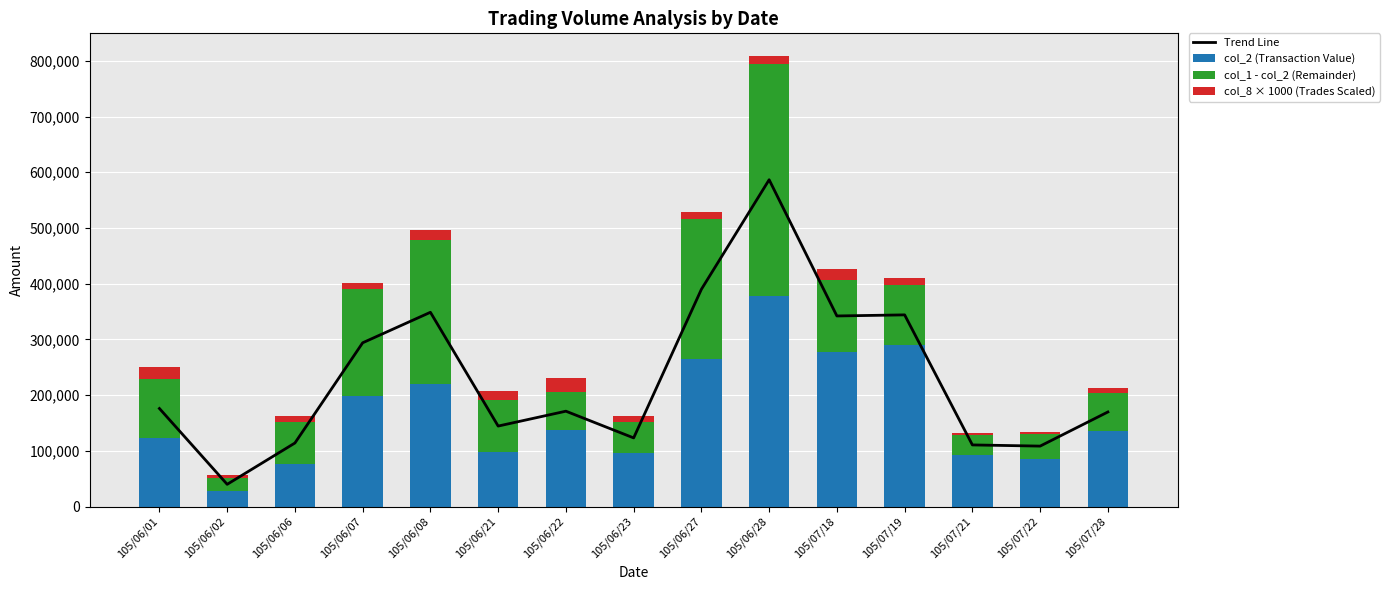

What is the sum of the col_8 × 1000 (Trades Scaled) values at 105/07/18 and 105/07/22?

23000